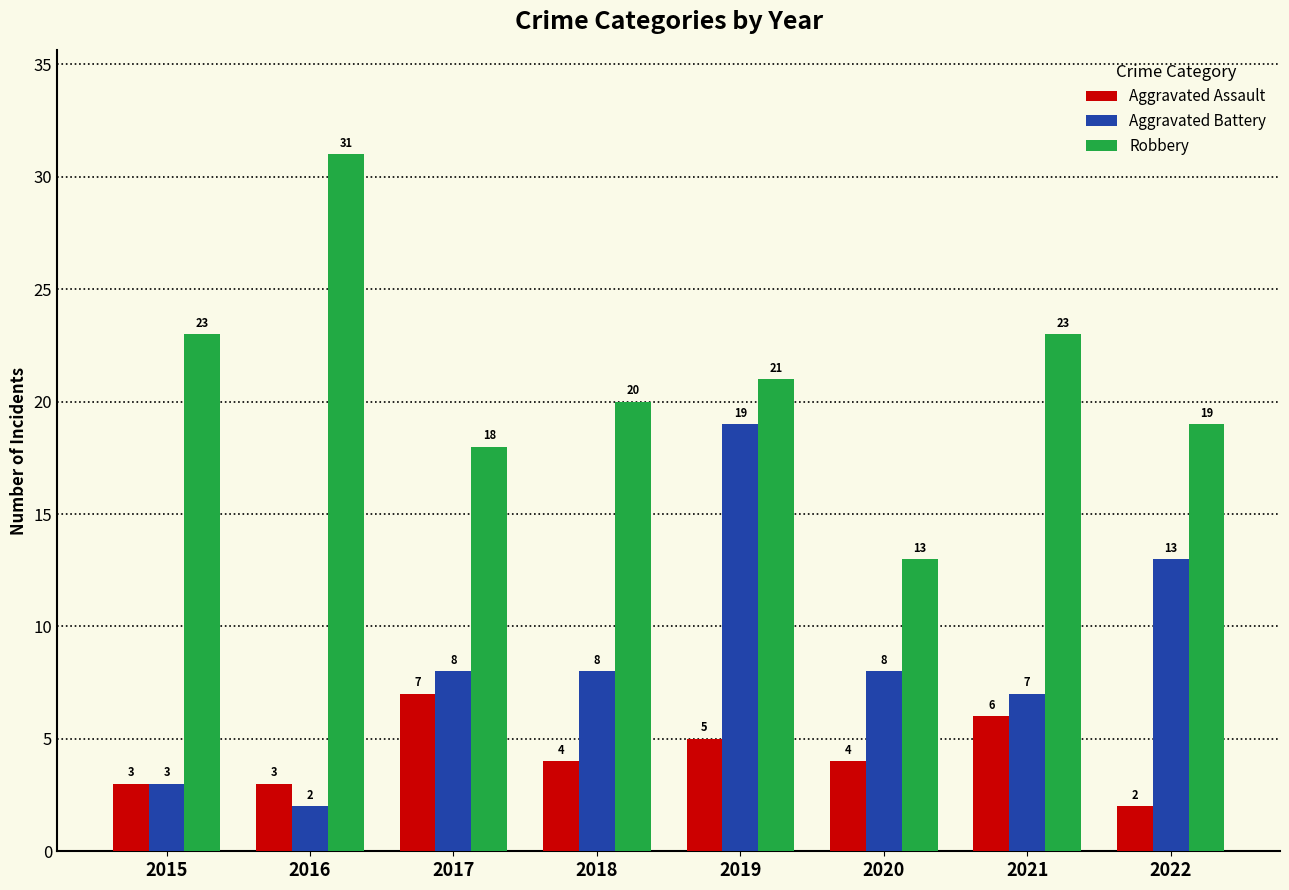

What is the total value across all series at 2017?

33